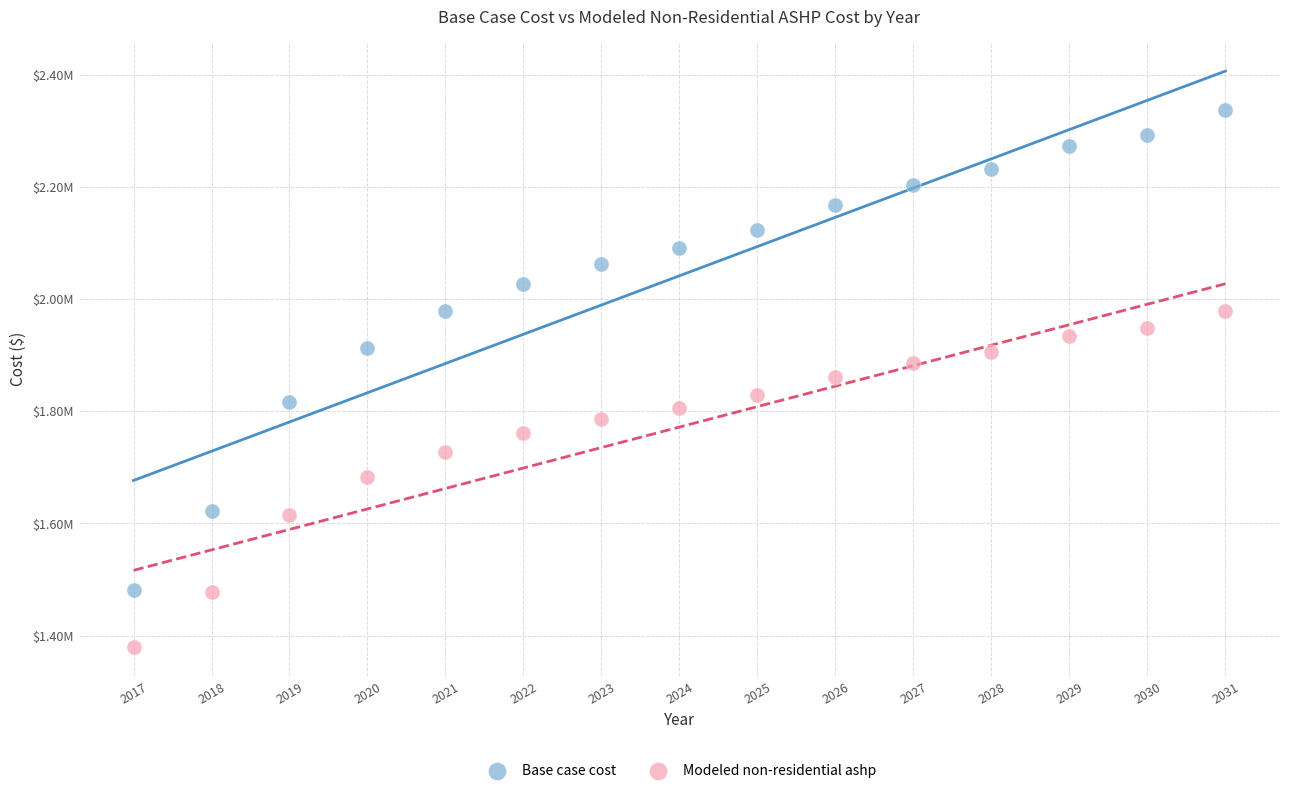

What are all the series names shown in the legend?

Base case cost, Modeled non-residential ashp